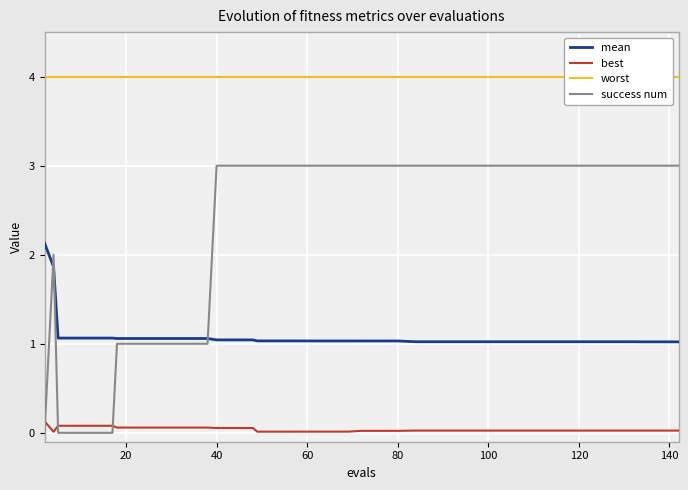

At how many categories does at least one series exceed 2?

40